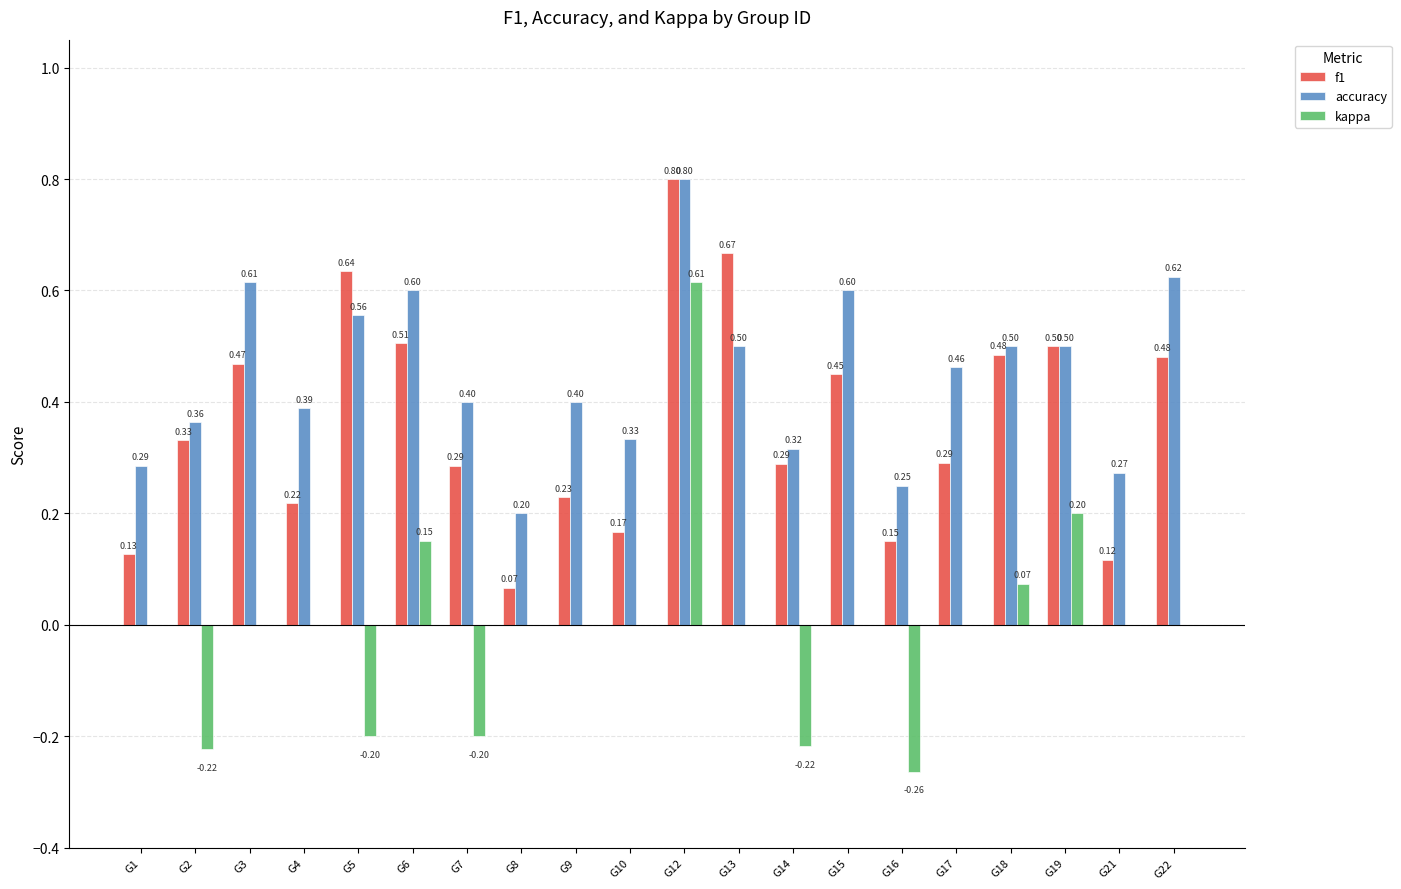

Which series has the largest total across all categories?

accuracy